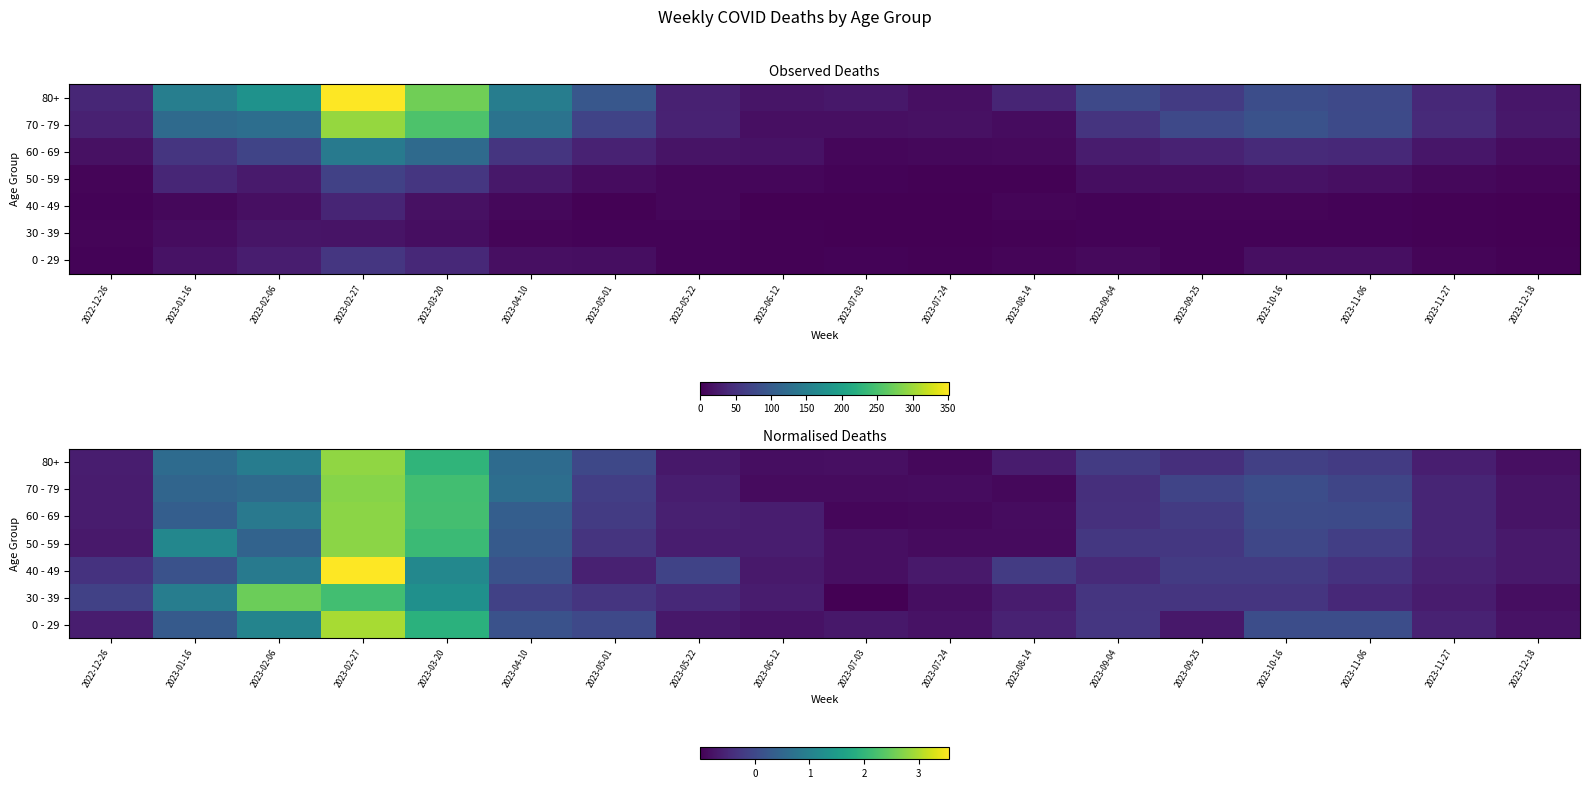

At how many categories does at least one series exceed 3?

1